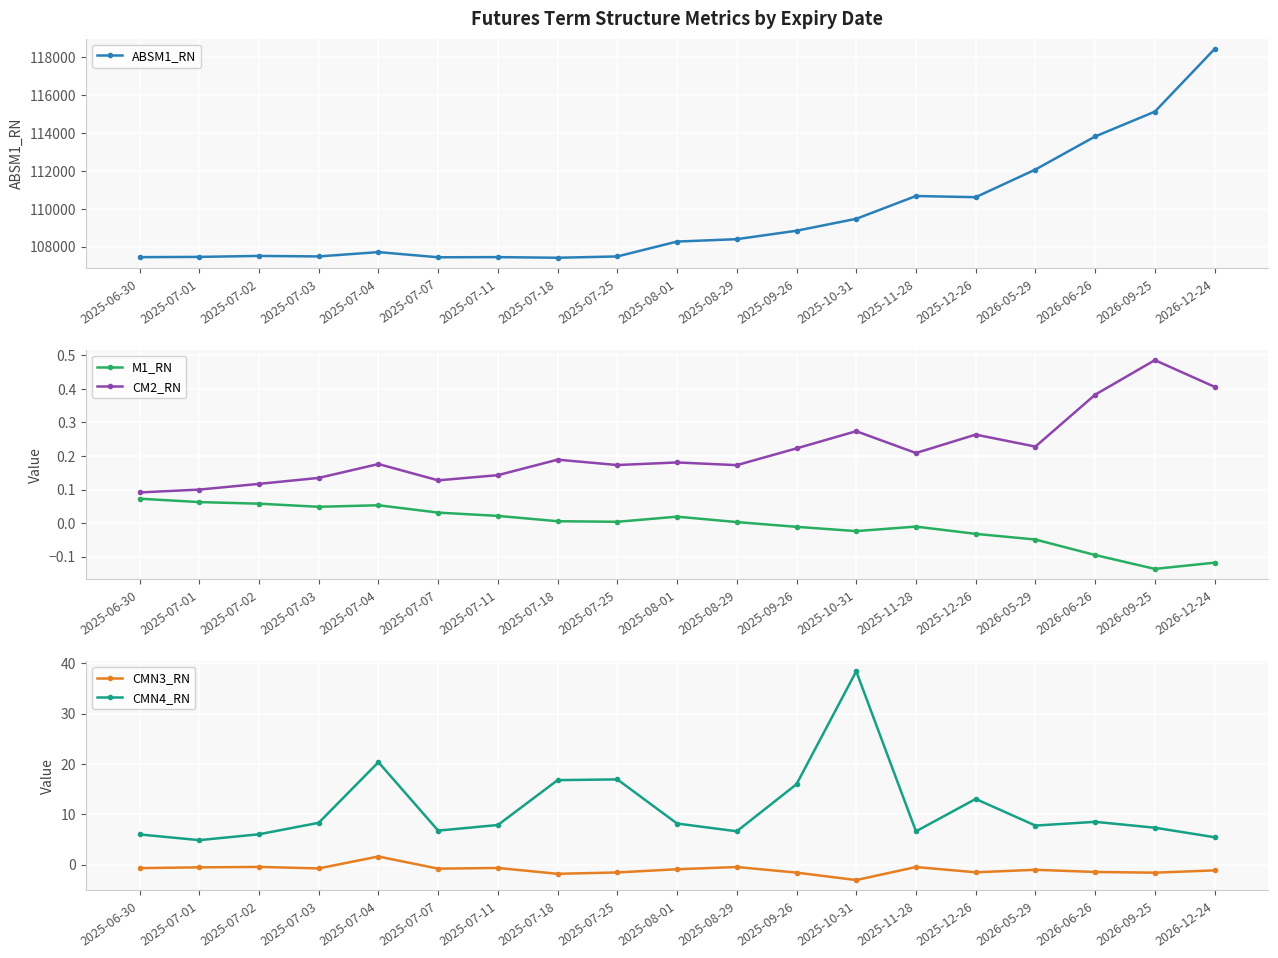

What is the difference between the maximum and second lowest values in the ABSM1_RN series?

11000.2